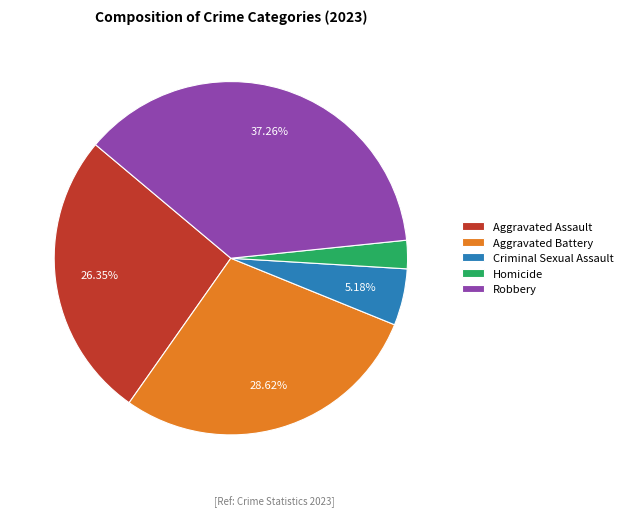

Do Homicide and Criminal Sexual Assault together represent more than half of the pie?

No